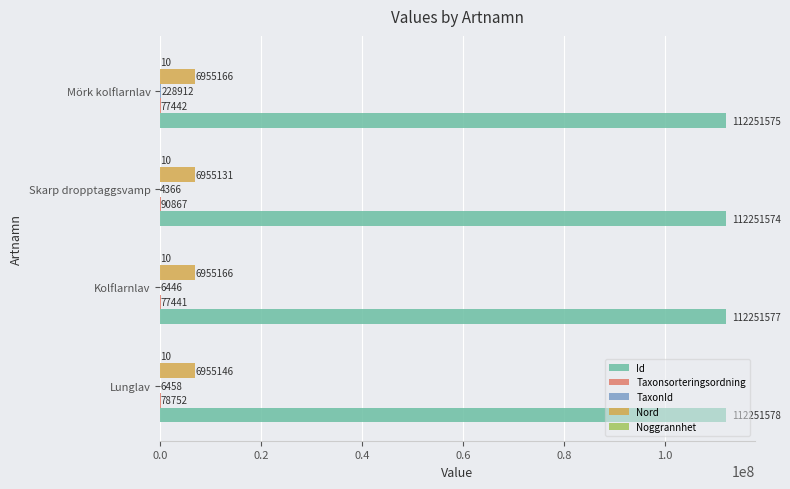

What is the sum of all Id values?

449006304